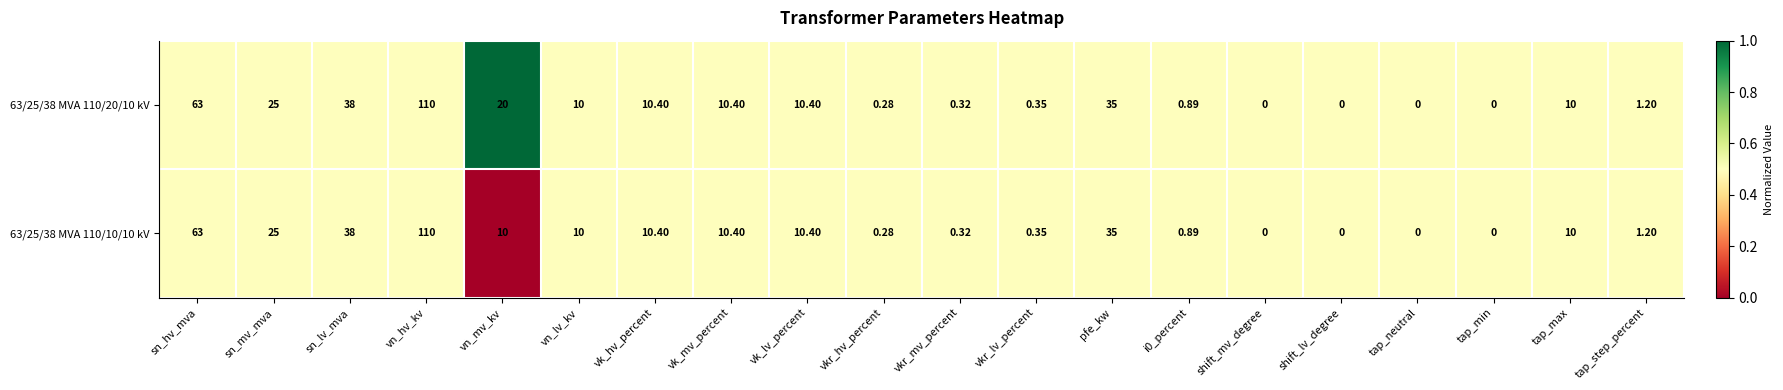

At which category is the sum across all series the highest?

vn_hv_kv